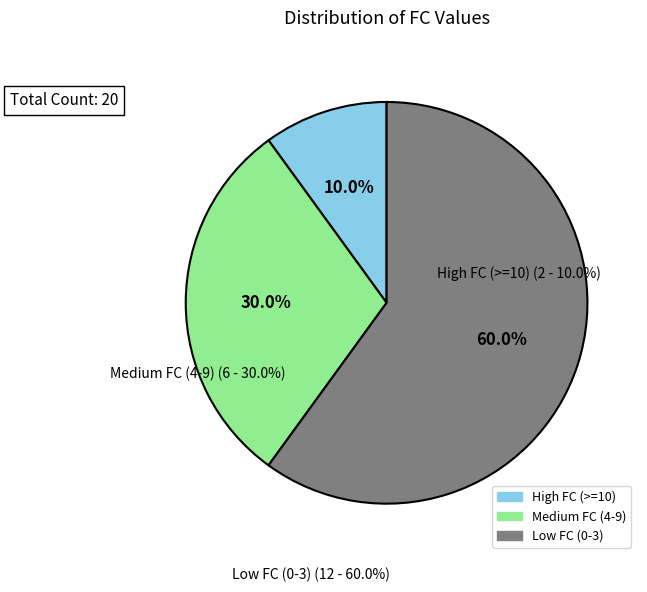

Is there a majority slice in this chart?

Yes